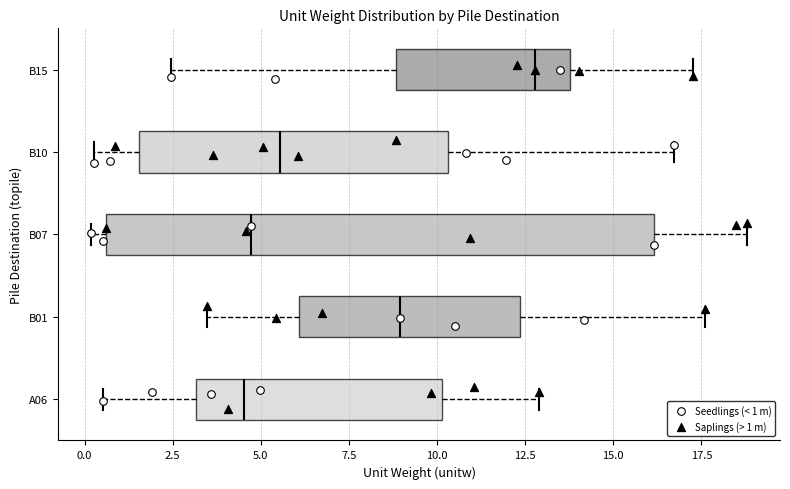

Reading bottom to top, transcribe this box plot: for each box, give where its median line is, the range the box spans, and where its two whiskers end, as read against the x-axis. The values are not printed on the chart, so give them approximately, as read against the axis.

A06: median 4.5, box 3.0 to 10.0, whiskers 0.5 to 13.0
B01: median 9.0, box 6.0 to 12.5, whiskers 3.5 to 17.5
B07: median 4.5, box 0.5 to 16.0, whiskers 0.0 to 19.0
B10: median 5.5, box 1.5 to 10.5, whiskers 0.5 to 16.5
B15: median 13.0, box 9.0 to 14.0, whiskers 2.5 to 17.5